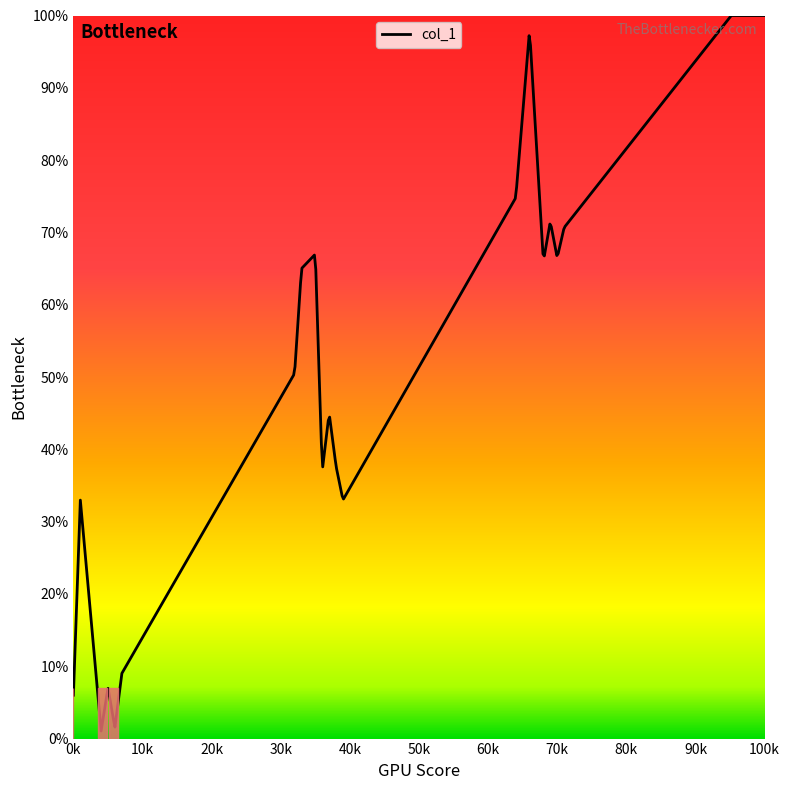

What is the maximum value shown in the chart?

100.0